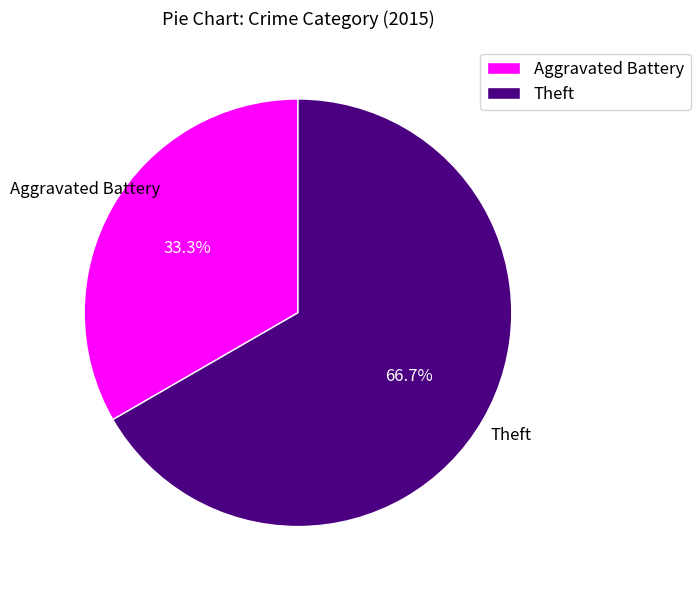

To the nearest percent, what portion does Aggravated Battery represent?

33%